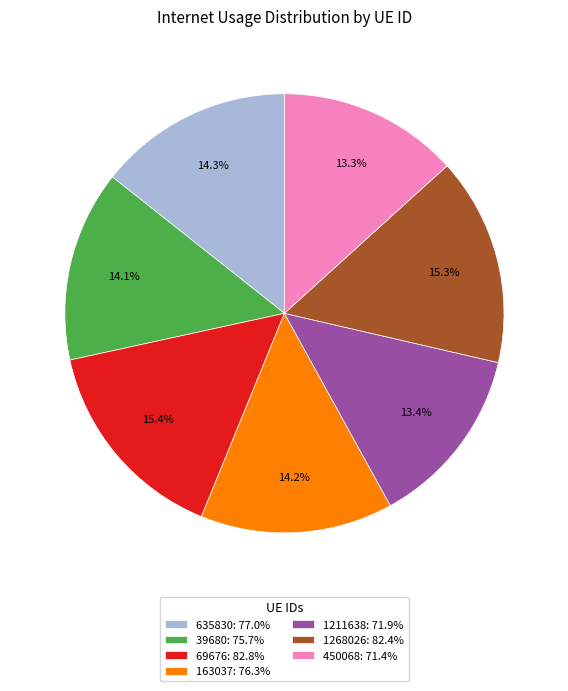

Does any single category account for the majority?

No